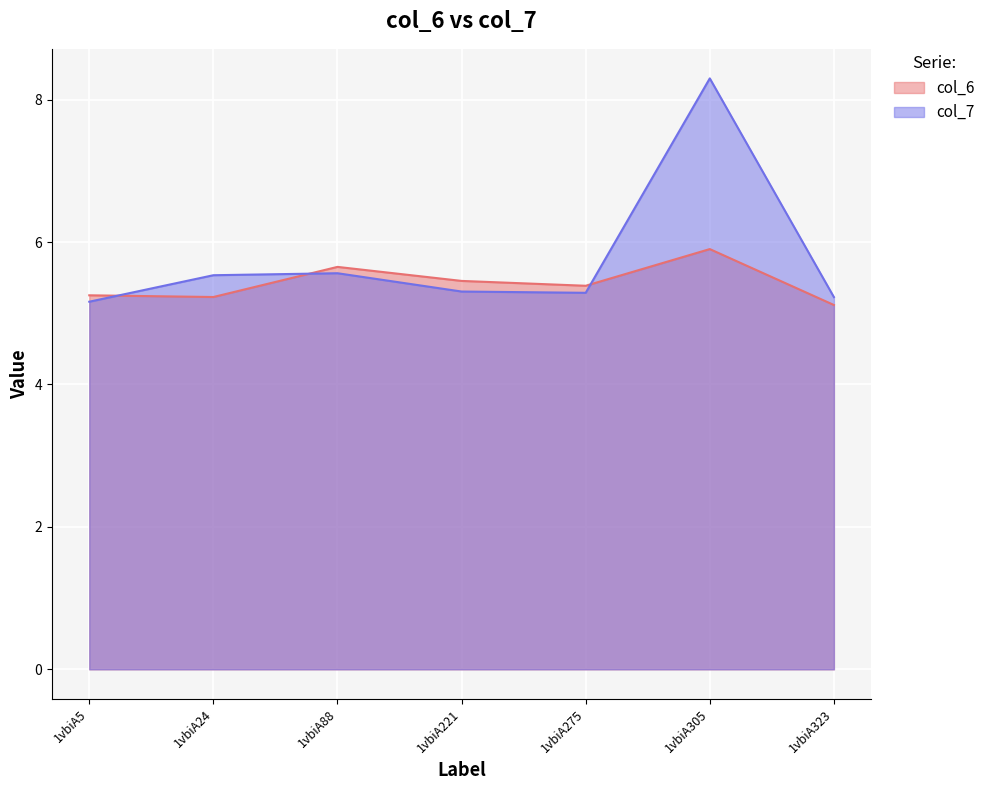

At which label is col_6 closest to 5?

1vbiA323